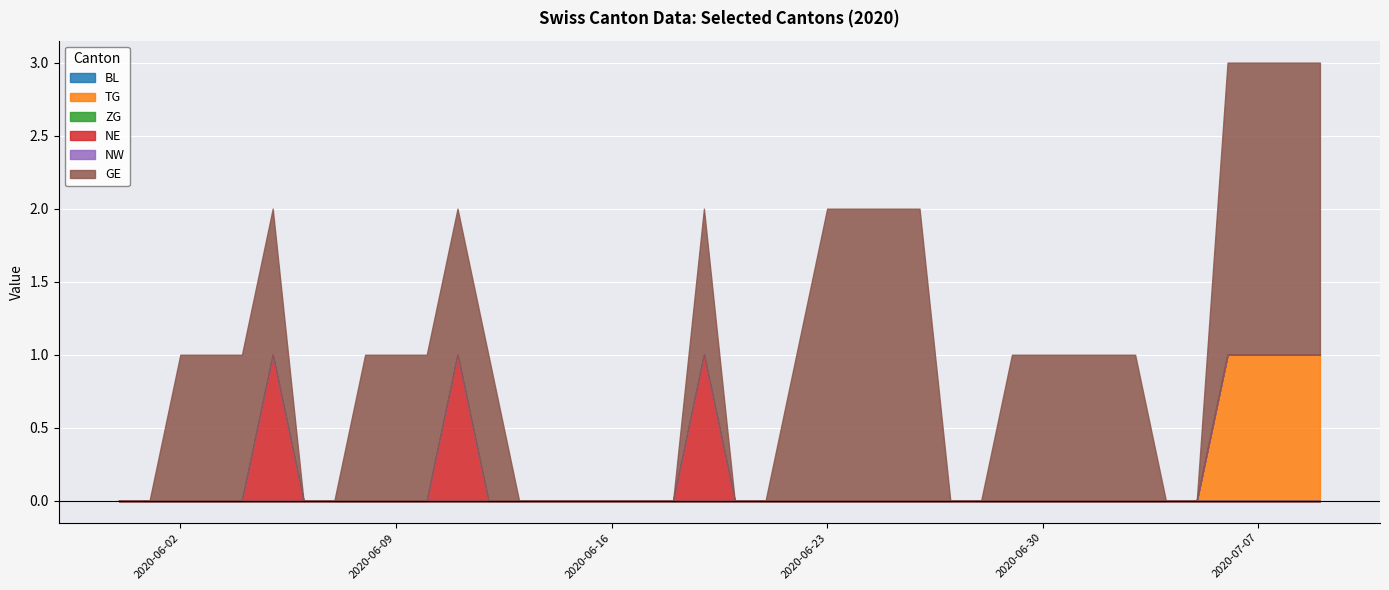

True or false: TG has more than 1 interior local peaks.

False